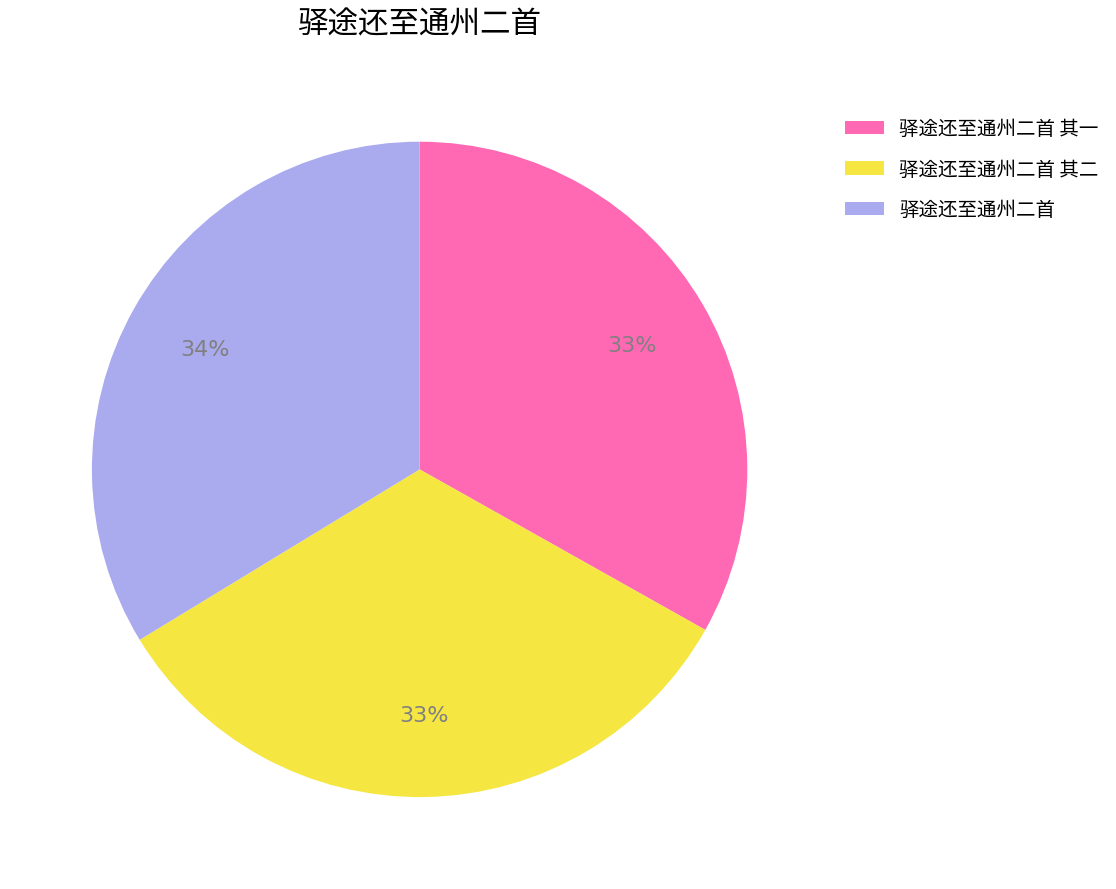

To the nearest percent, what is the difference between the largest and smallest slice percentages?

1%